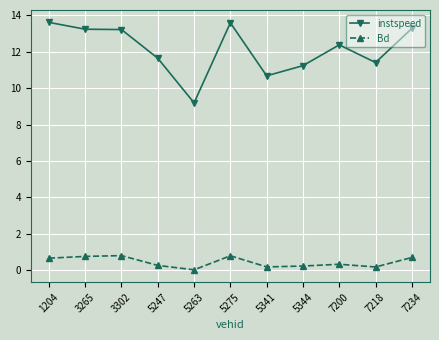

True or false: Bd and instspeed intersect in this chart.

False